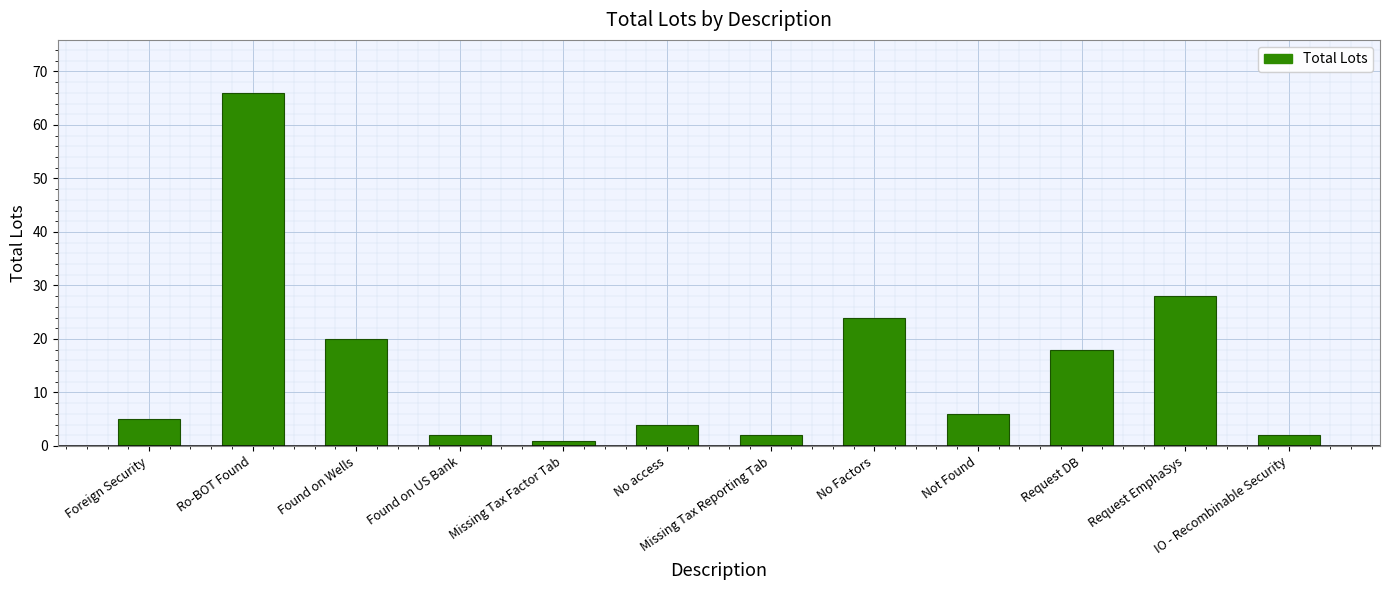

What is the difference between the maximum and minimum values?

65